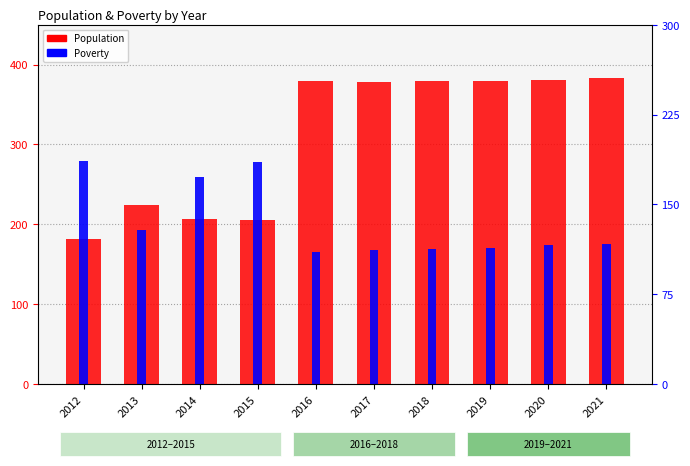

Which has a higher value, 2012 or 2018?

2018